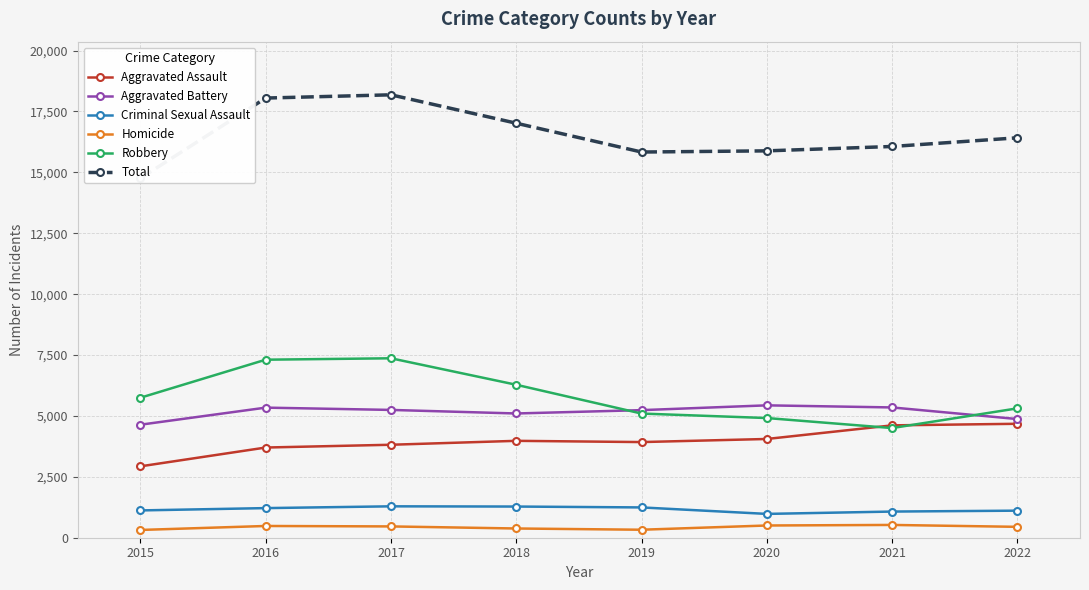

In Robbery, how many points are higher than both neighbors (excluding endpoints)?

1